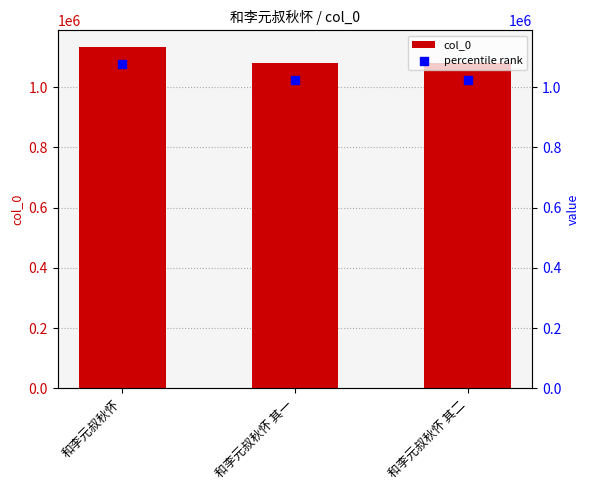

Is the value of col_0 at 和李元叔秋怀 greater than the value of percentile rank at 和李元叔秋怀?

Yes